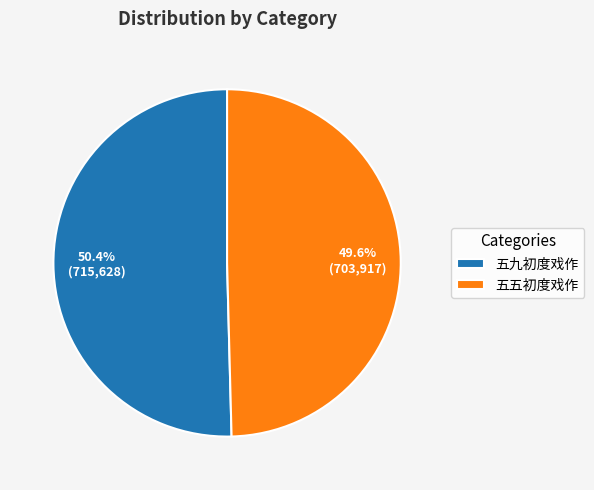

Combined, what portion of the pie is 五九初度戏作 and 五五初度戏作?

100.0%